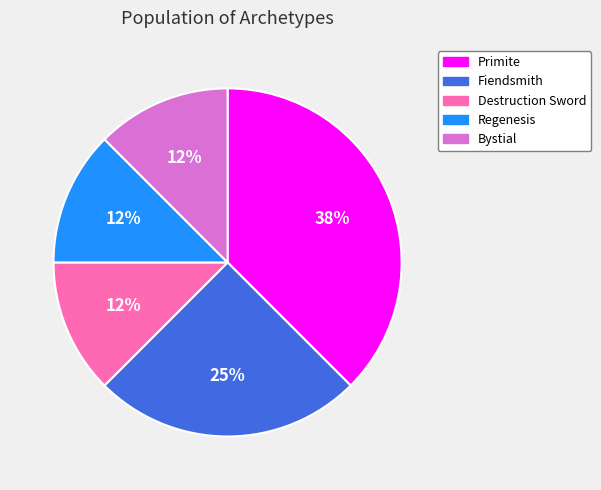

What is the largest slice in the pie chart?

Primite